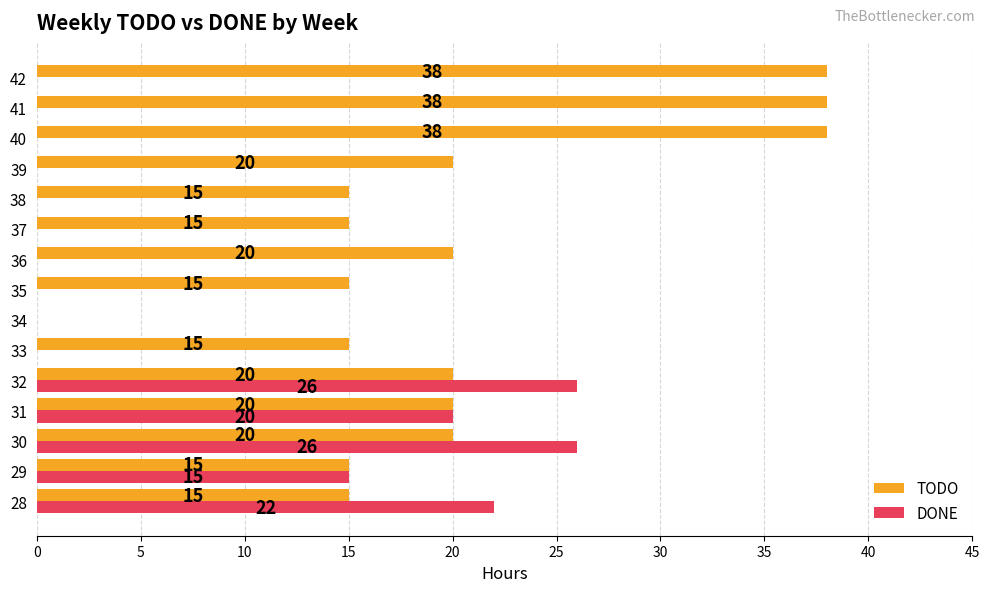

What is the maximum value shown in the chart?

38